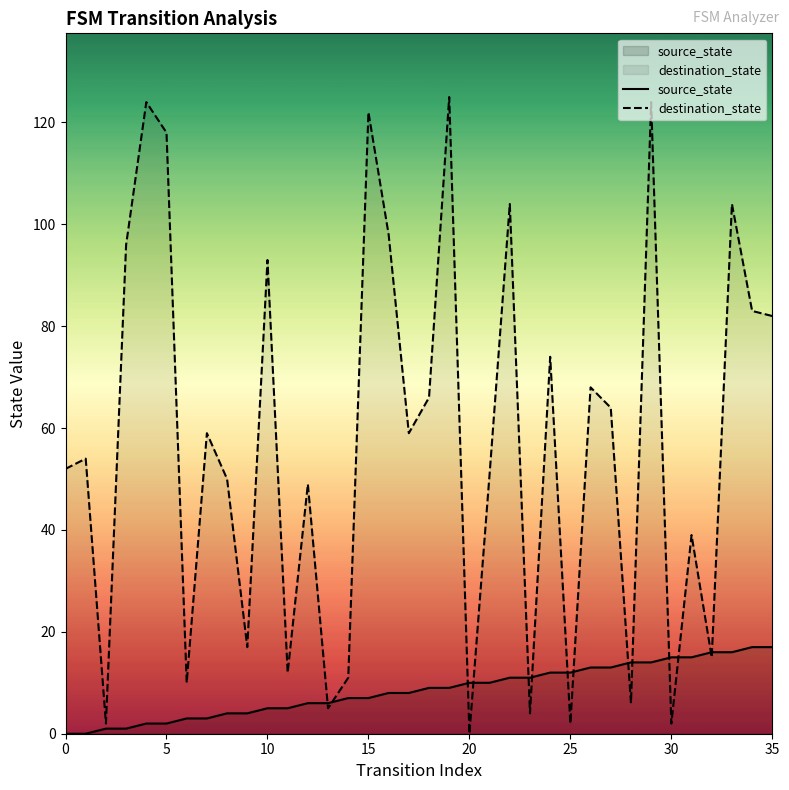

Which series reaches the maximum Y coordinate?

destination_state